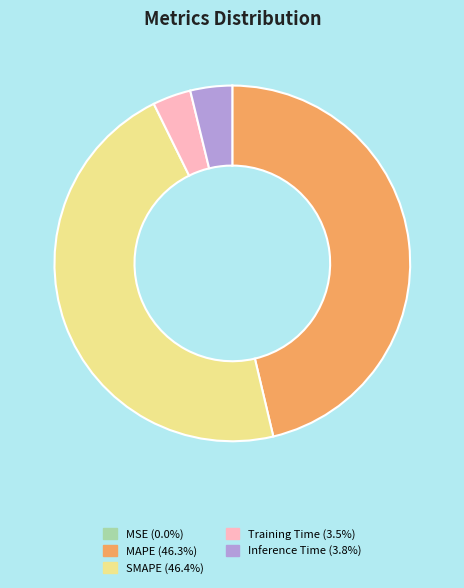

Is there a majority slice in this chart?

No